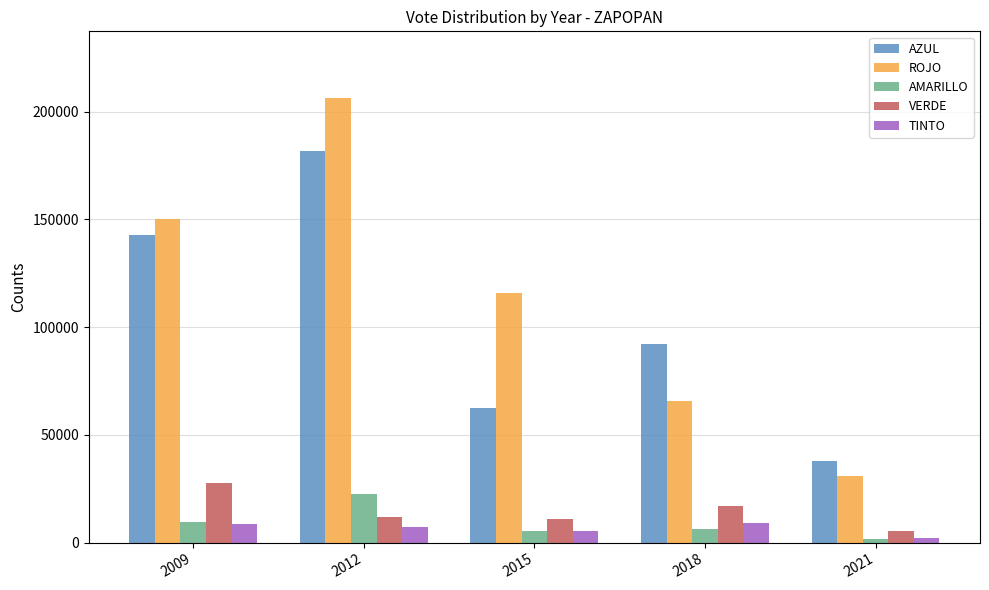

Which series has the widest spread of values?

ROJO